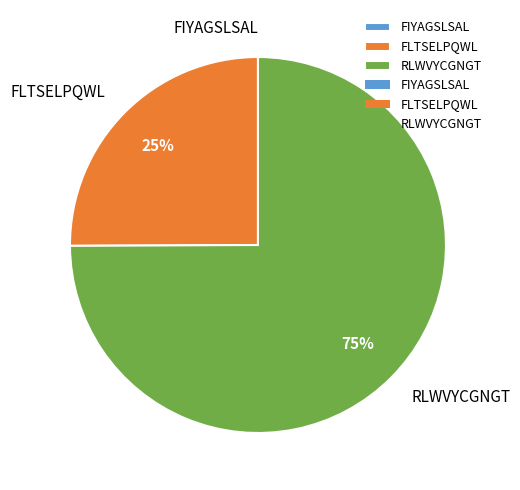

Is it true that RLWVYCGNGT is 89% of the pie?

False